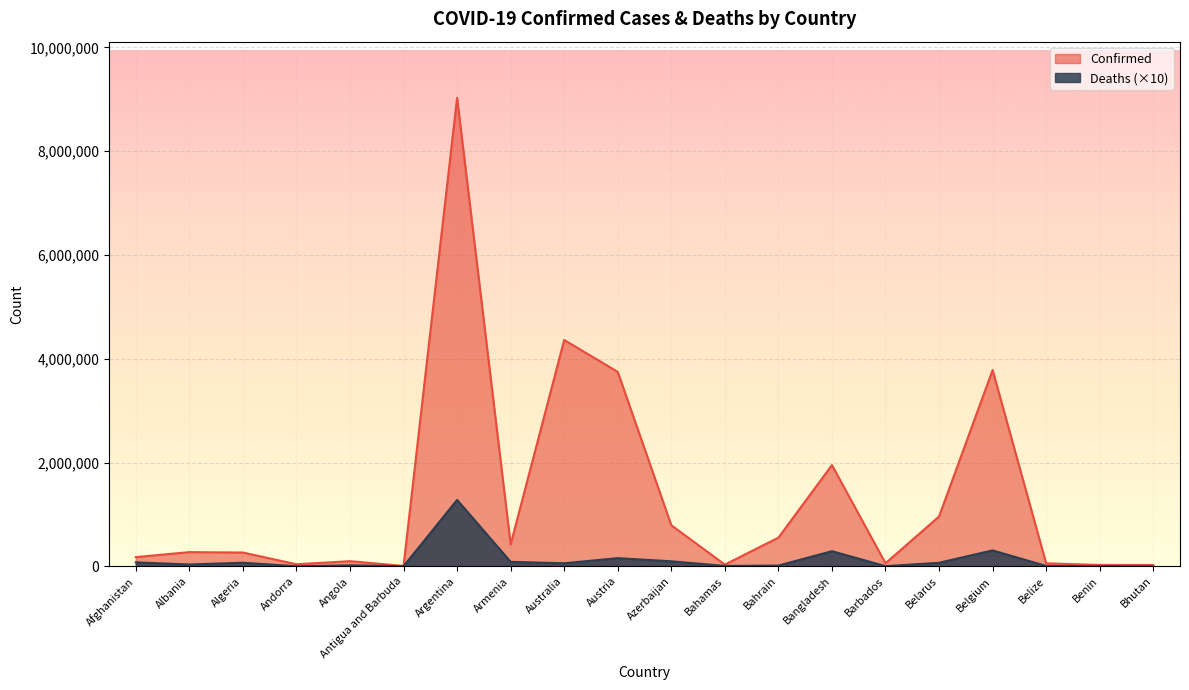

What is the spread (max minus min) of values at Australia?

4303262